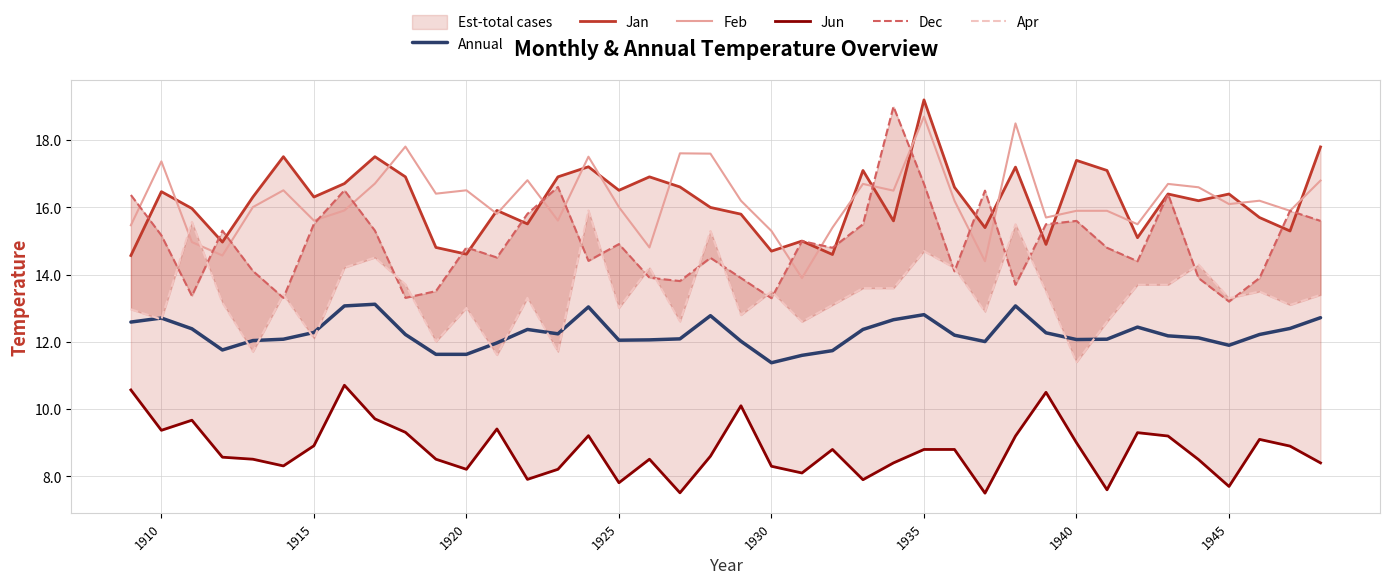

Reading right to left, what are all the values shown in this chart?

Annual: 12.7	12.4	12.2	11.9	12.1	12.2	12.4	12.1	12.1	12.3	13.1	12.0	12.2	12.8	12.7	12.4	11.7	11.6	11.4	12.0	12.8	12.1	12.1	12.1	13.0	12.2	12.4	12.0	11.6	11.6	12.2	13.1	13.1	12.3	12.1	12.0	11.8	12.4	12.7	12.6
Jan: 17.8	15.3	15.7	16.4	16.2	16.4	15.1	17.1	17.4	14.9	17.2	15.4	16.6	19.2	15.6	17.1	14.6	15.0	14.7	15.8	16.0	16.6	16.9	16.5	17.2	16.9	15.5	15.9	14.6	14.8	16.9	17.5	16.7	16.3	17.5	16.3	15.0	16.0	16.5	14.6
Feb: 16.8	15.9	16.2	16.1	16.6	16.7	15.5	15.9	15.9	15.7	18.5	14.4	16.2	18.7	16.5	16.7	15.4	13.9	15.3	16.2	17.6	17.6	14.8	16.0	17.5	15.6	16.8	15.8	16.5	16.4	17.8	16.7	15.9	15.6	16.5	16.0	14.6	15.0	17.4	15.5
Jun: 8.4	8.9	9.1	7.7	8.5	9.2	9.3	7.6	9.0	10.5	9.2	7.5	8.8	8.8	8.4	7.9	8.8	8.1	8.3	10.1	8.6	7.5	8.5	7.8	9.2	8.2	7.9	9.4	8.2	8.5	9.3	9.7	10.7	8.9	8.3	8.5	8.6	9.7	9.4	10.6
Dec: 15.6	15.9	13.9	13.2	13.9	16.4	14.4	14.8	15.6	15.5	13.7	16.5	14.1	16.7	19.0	15.5	14.8	15.0	13.3	13.9	14.5	13.8	13.9	14.9	14.4	16.6	15.8	14.5	14.8	13.5	13.3	15.3	16.5	15.5	13.3	14.1	15.3	13.4	15.2	16.4
Apr: 13.4	13.1	13.5	13.3	14.3	13.7	13.7	12.6	11.4	13.5	15.5	12.9	14.2	14.7	13.6	13.6	13.1	12.6	13.5	12.8	15.3	12.6	14.2	13.0	15.9	11.7	13.3	11.6	13.0	12.0	13.7	14.5	14.2	12.1	13.4	11.7	13.2	15.6	12.7	13.0